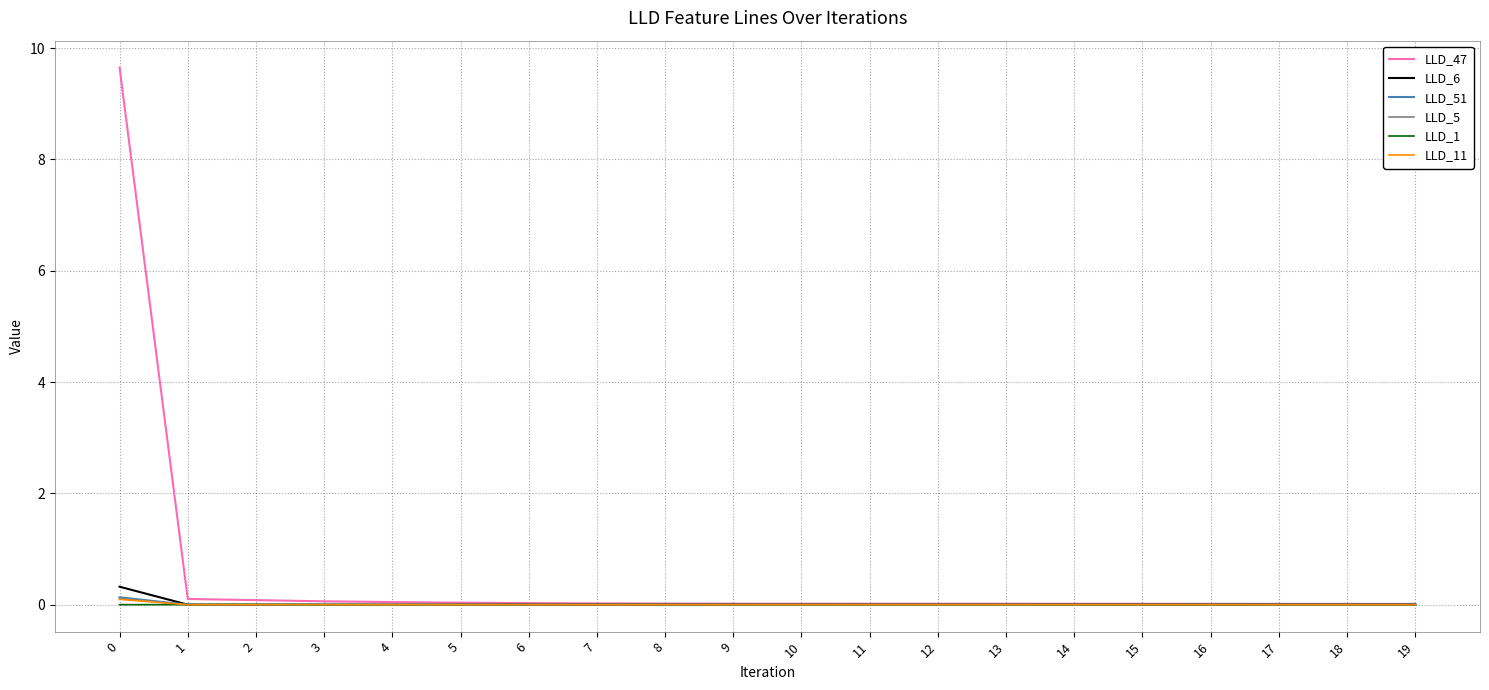

Which series has the largest total across all categories?

LLD_47